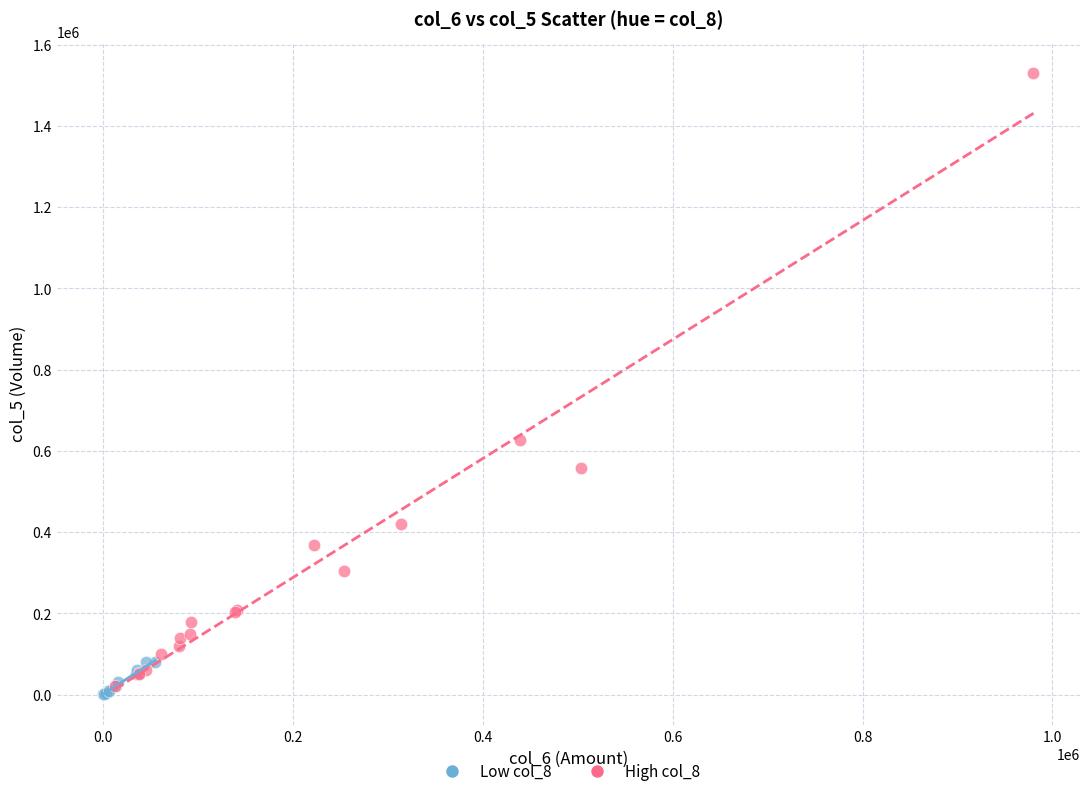

Which series contains the highest Y value?

High col_8